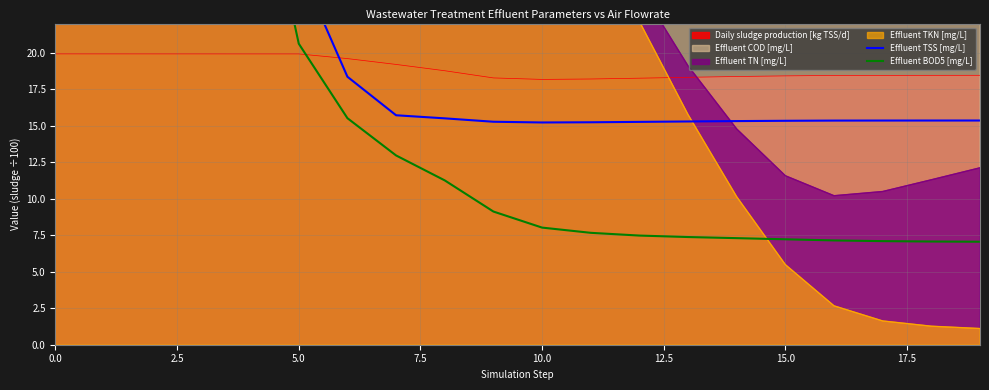

What is the maximum value shown in the chart?

98.2